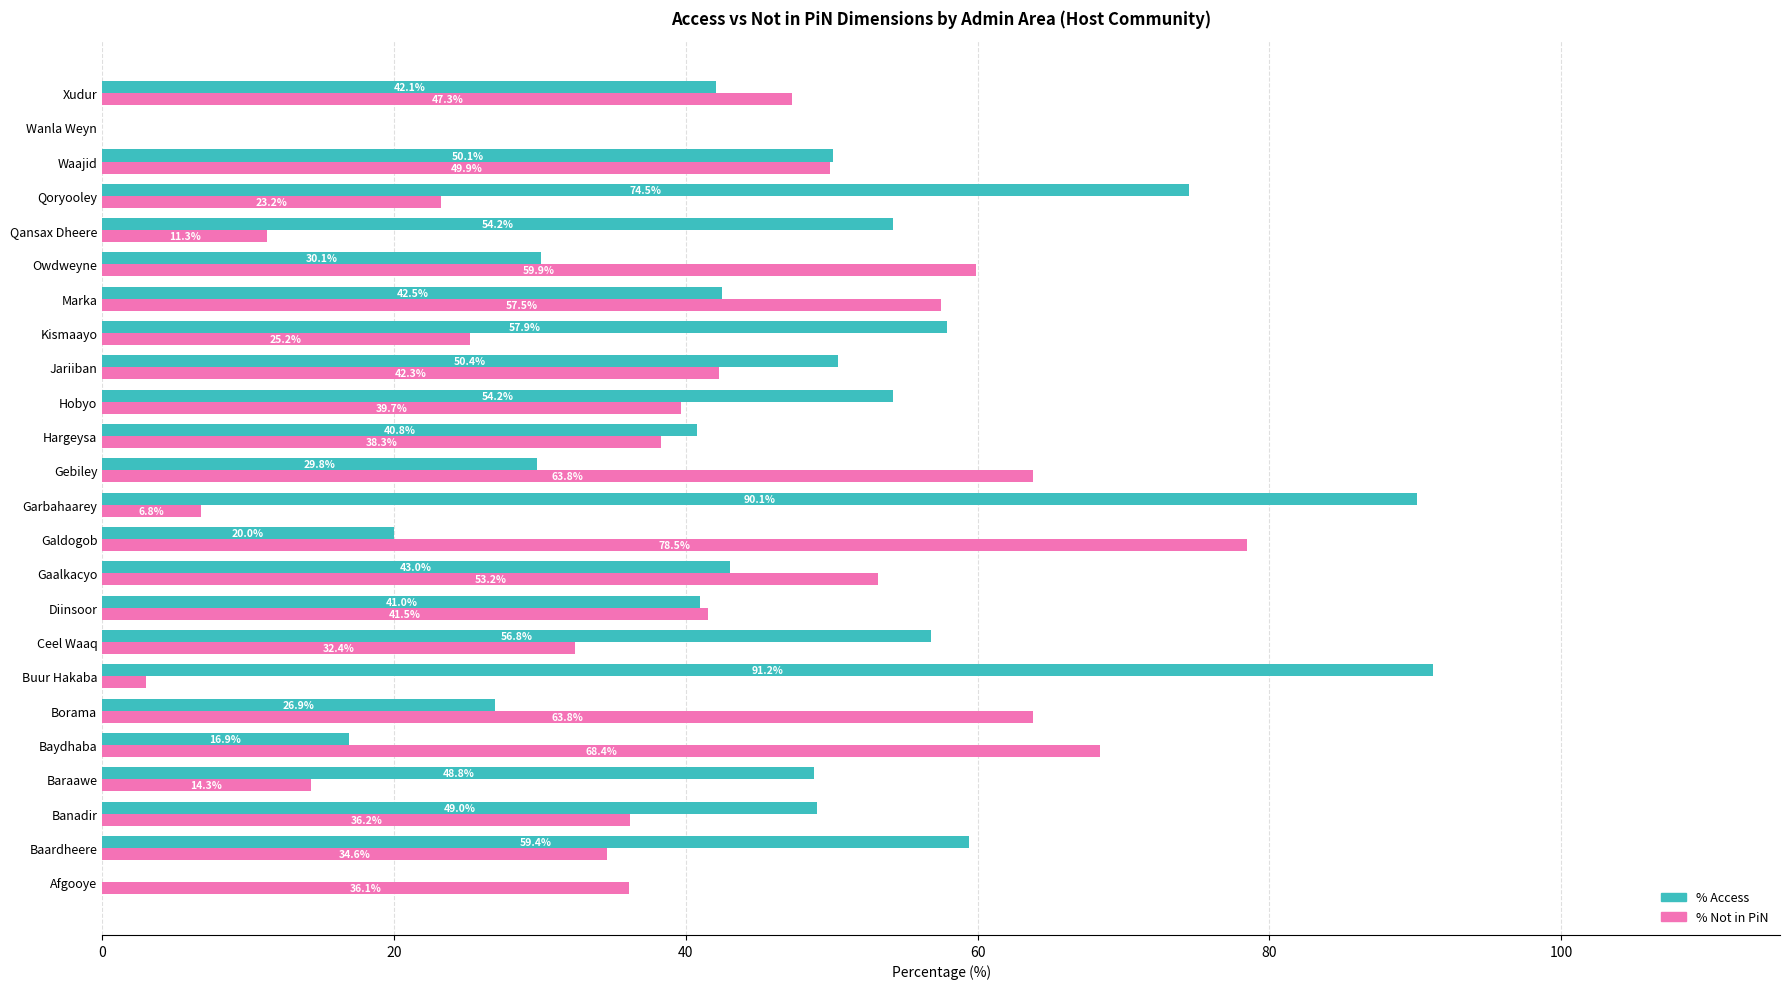

Where is % Access nearest to the value 45?

Gaalkacyo